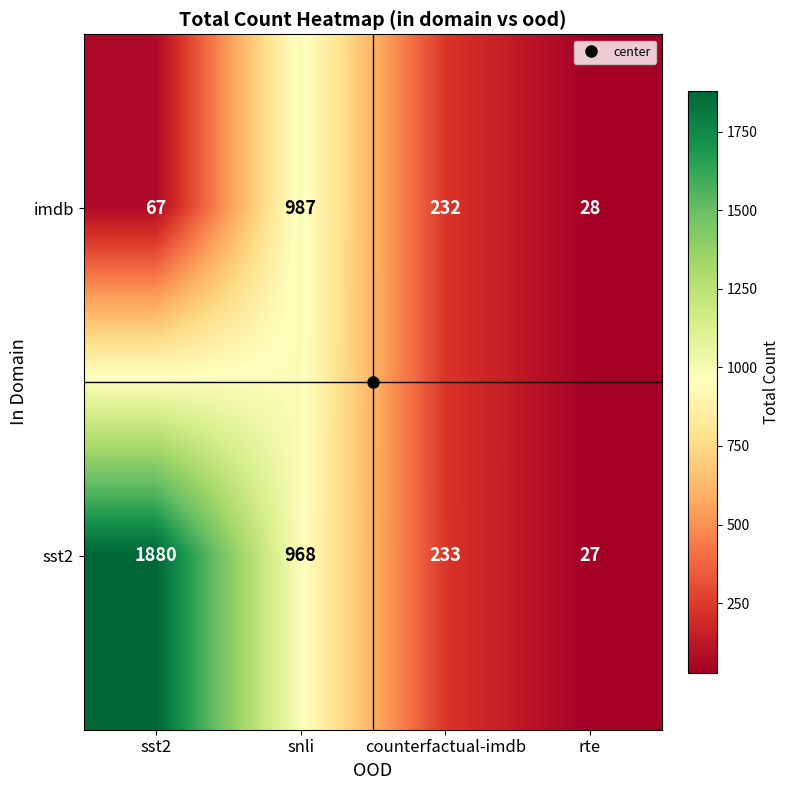

Is it true that sst2 equals 2484 at sst2?

False